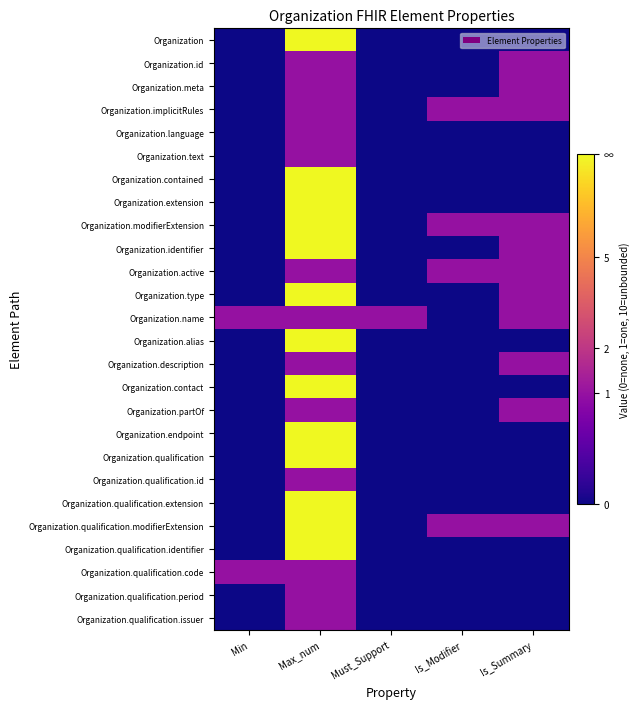

What is the difference between the highest and lowest values at Must_Support?

1